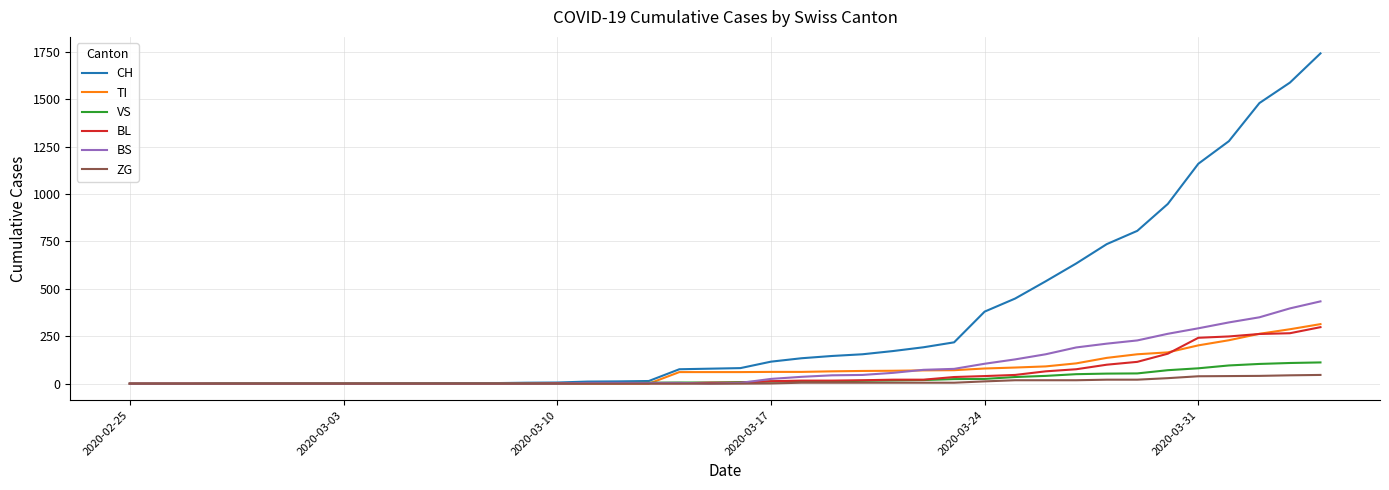

What is the maximum value for CH?

1742